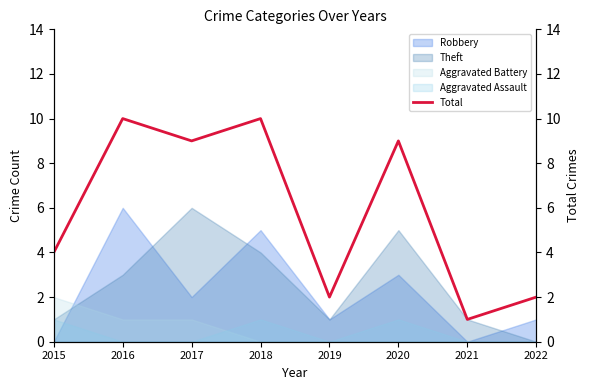

Rank the categories by value from highest to lowest.

2016, 2018, 2017, 2020, 2015, 2019, 2022, 2021